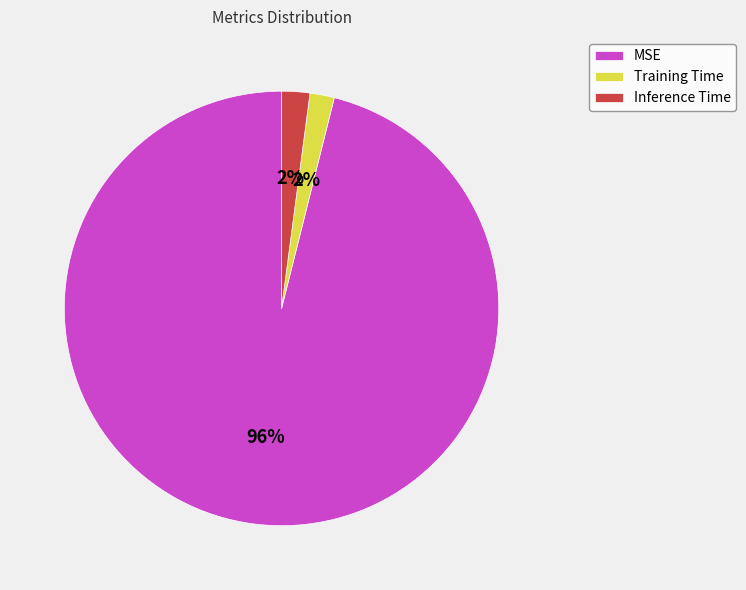

To the nearest percent, what is the average slice percentage?

33%